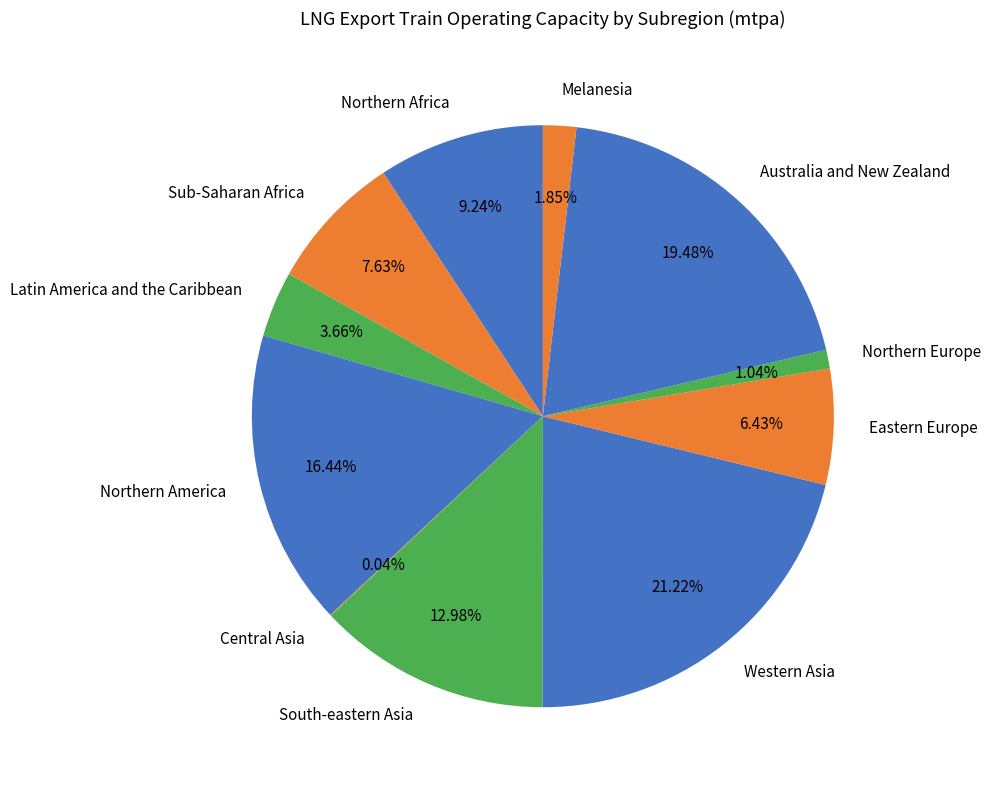

The Eastern Europe slice represents 15% of the pie. True or false?

False